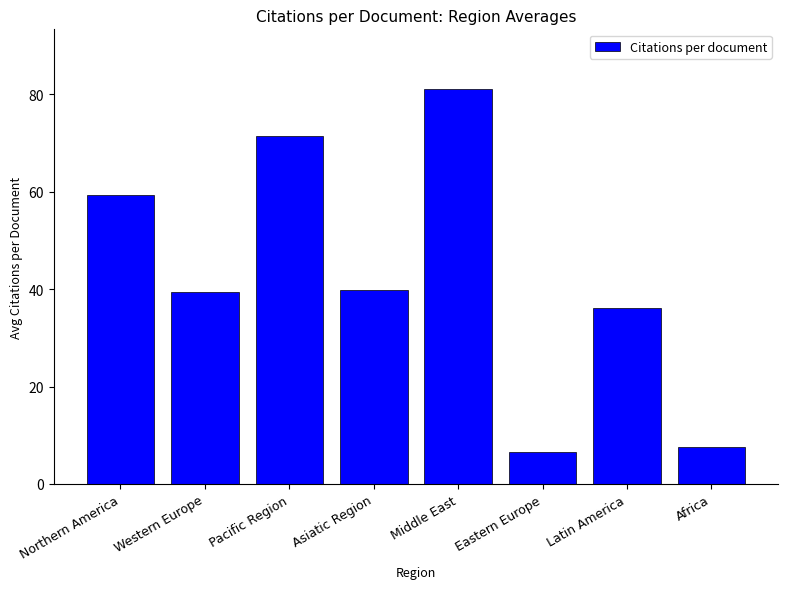

The value at Latin America is 36.2. True or false?

True